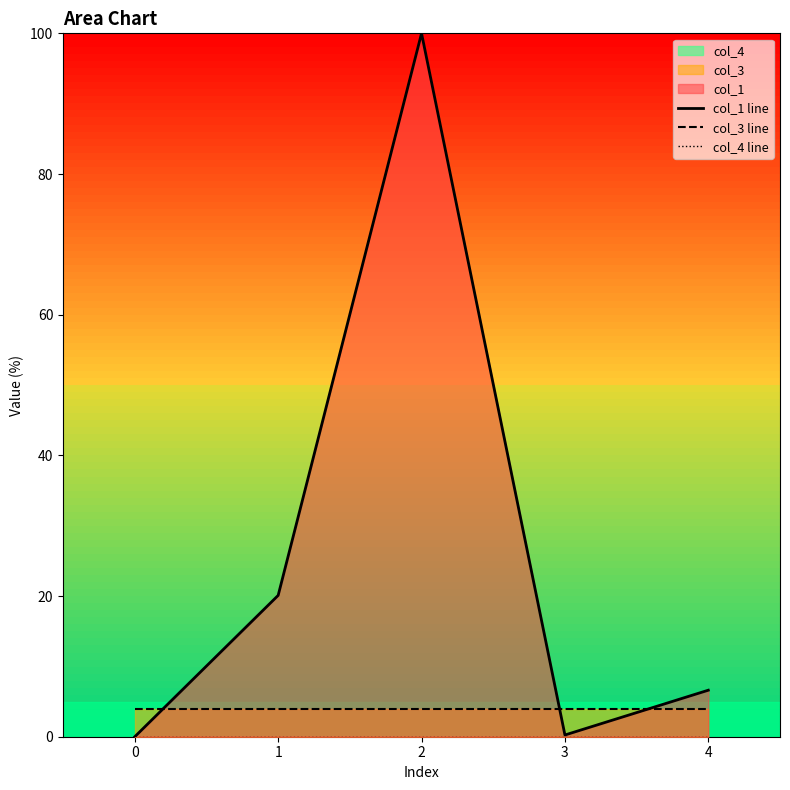

Reading left to right, what are all the values shown in this chart?

col_1 line: 0=0.0	1=20.1	2=100.0	3=0.2	4=6.6
col_3 line: 0=3.9	1=3.9	2=3.9	3=3.9	4=3.9
col_4 line: 0=0.0	1=0.0	2=0.0	3=0.0	4=0.0